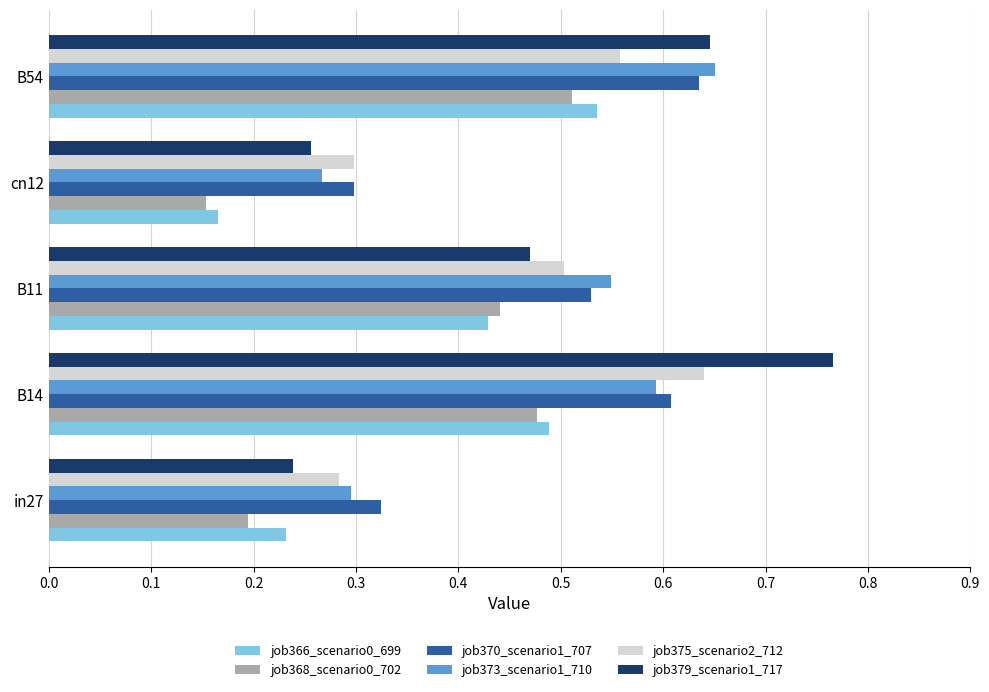

Which label corresponds to the largest value in the chart?

B14